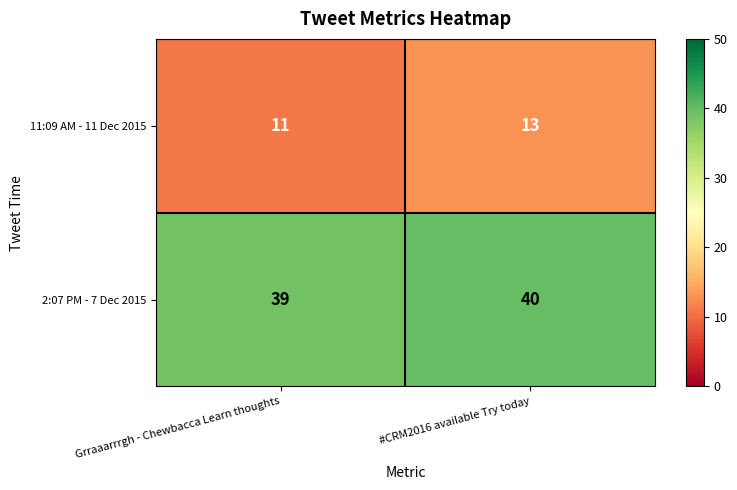

Reading left to right, extract all data points from this chart.

11:09 AM - 11 Dec 2015: Grraaarrrgh - Chewbacca Learn thoughts=11	#CRM2016 available Try today=13
2:07 PM - 7 Dec 2015: Grraaarrrgh - Chewbacca Learn thoughts=39	#CRM2016 available Try today=40